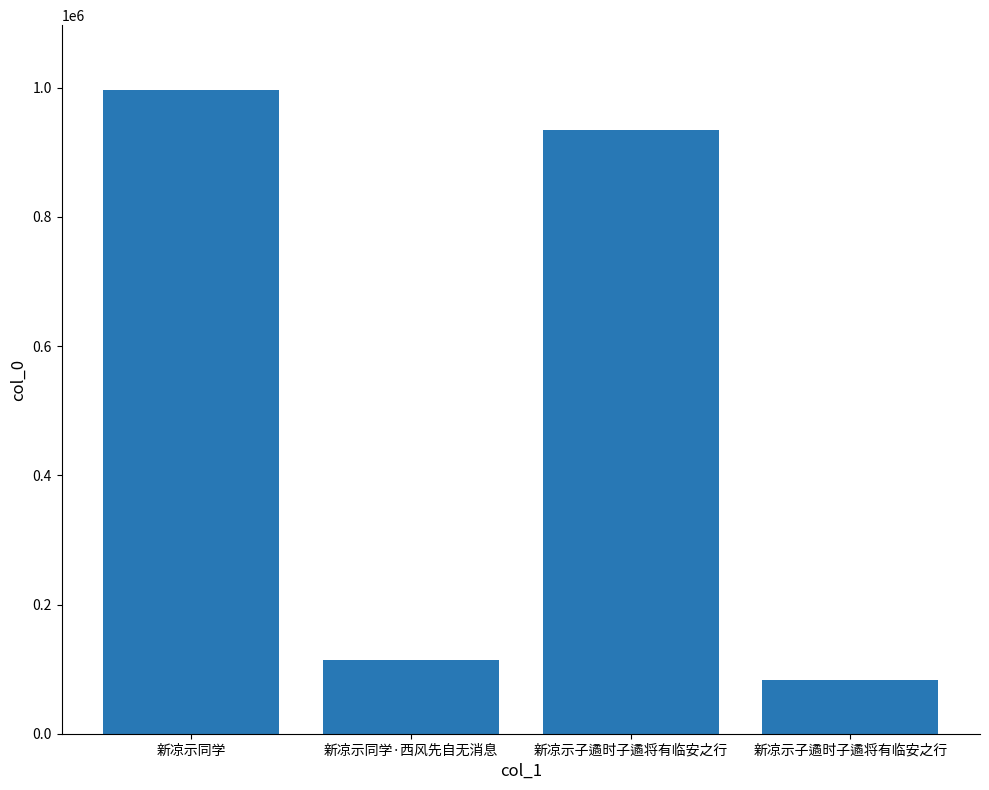

The chart shows a value of 934529 at 新凉示子遹时子遹将有临安之行. True or false?

True